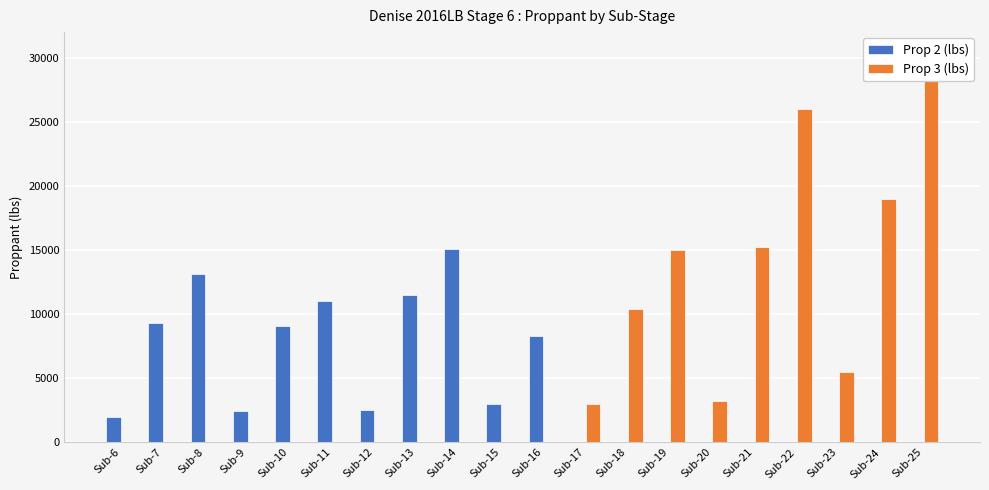

Which label corresponds to the smallest value in the chart?

Sub-17